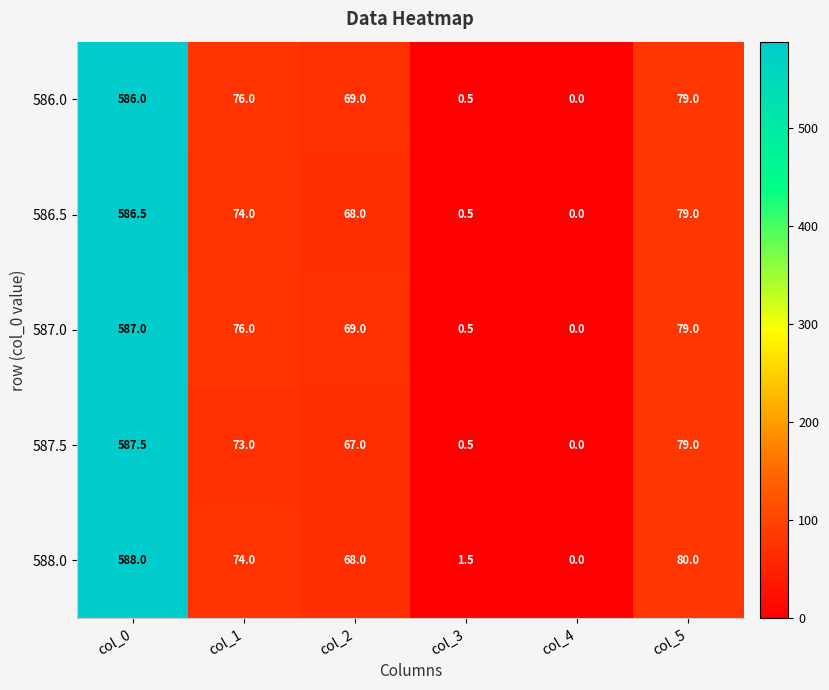

Reading left to right, transcribe all the data shown in this chart.

586.0: 586.0	76.0	69.0	0.5	0.0	79.0
586.5: 586.5	74.0	68.0	0.5	0.0	79.0
587.0: 587.0	76.0	69.0	0.5	0.0	79.0
587.5: 587.5	73.0	67.0	0.5	0.0	79.0
588.0: 588.0	74.0	68.0	1.5	0.0	80.0